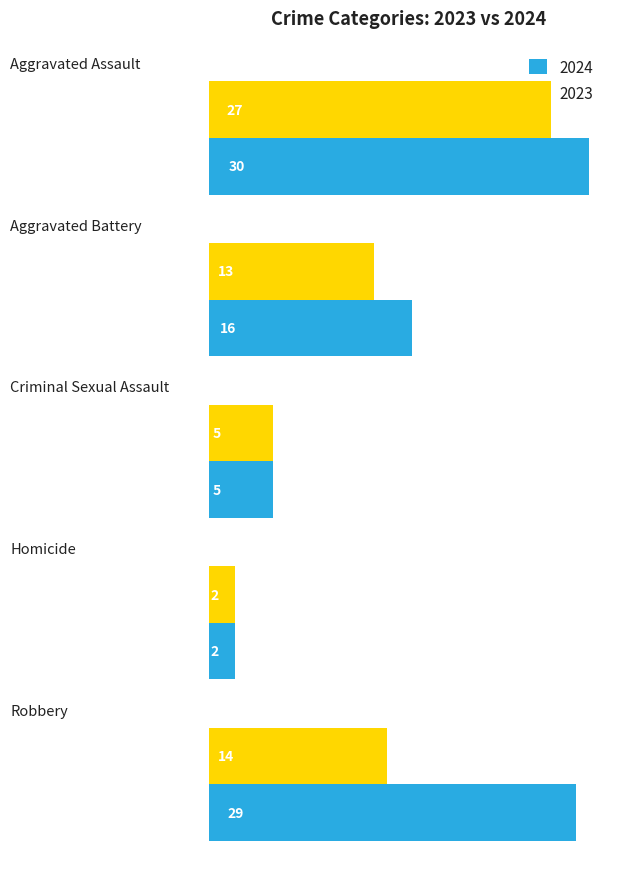

List the series in order of their peak value, highest first.

2024, 2023